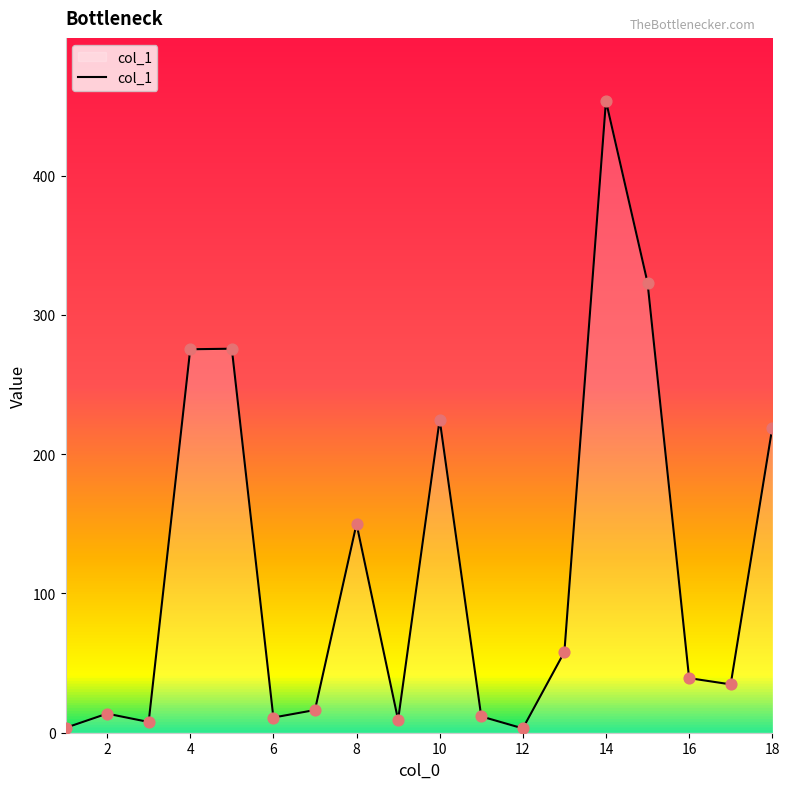

What is the maximum value shown in the chart?

453.5